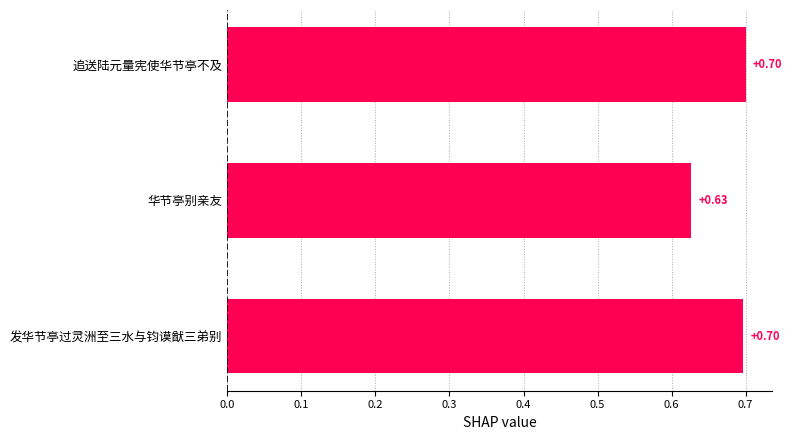

Are the bars grouped side by side (vs. stacked)?

No